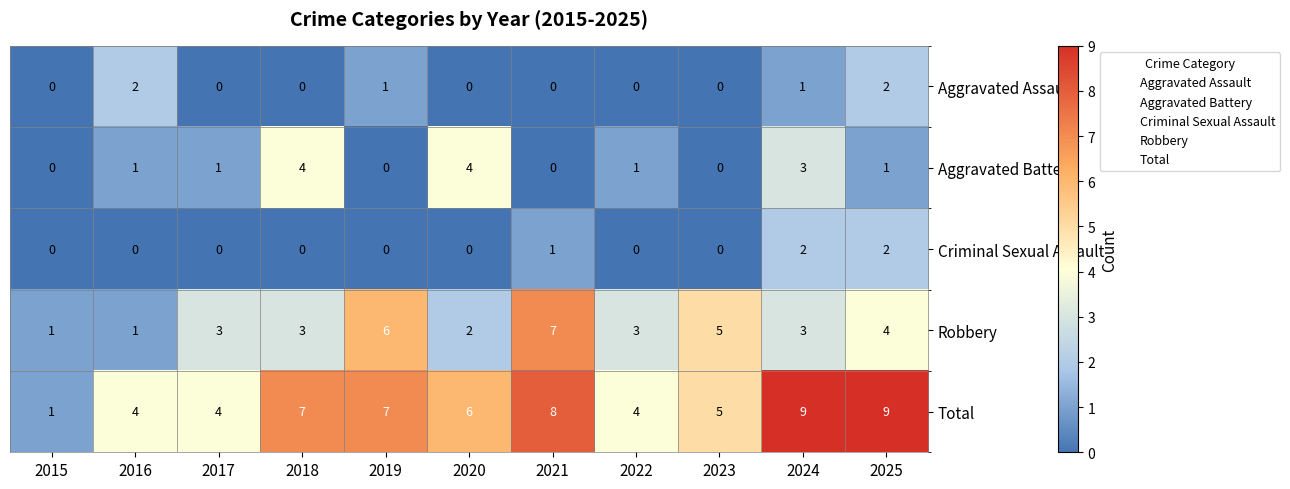

What is the spread (max minus min) of values at 2022?

4